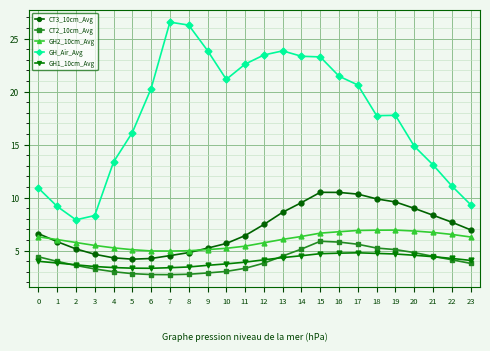

Is this an area chart (filled region under the line)?

No